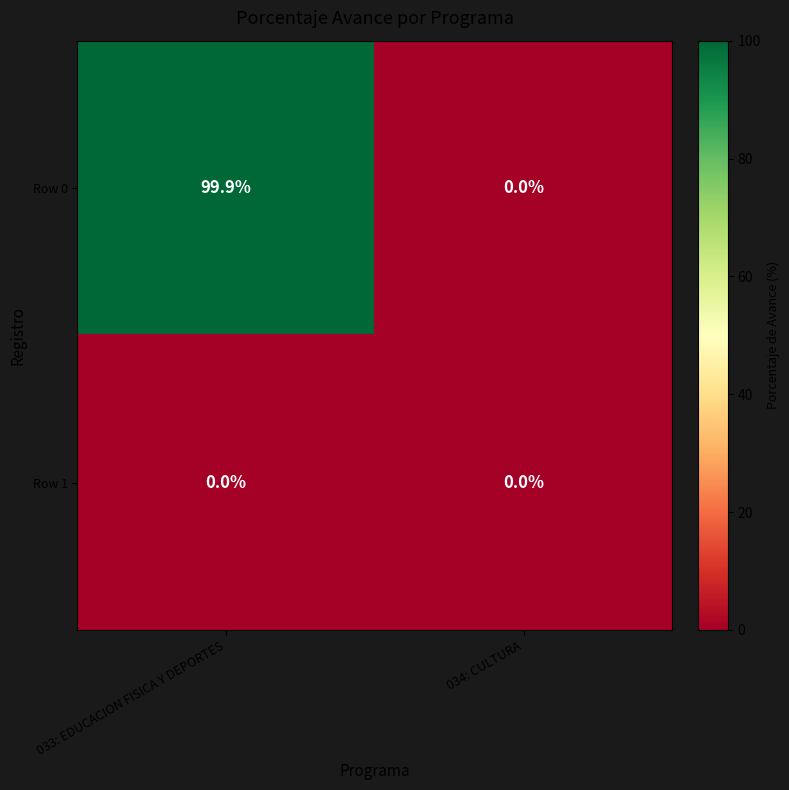

Is the value of Row 0 at 033: EDUCACION FISICA Y DEPORTES greater than the value of Row 1 at 034: CULTURA?

Yes